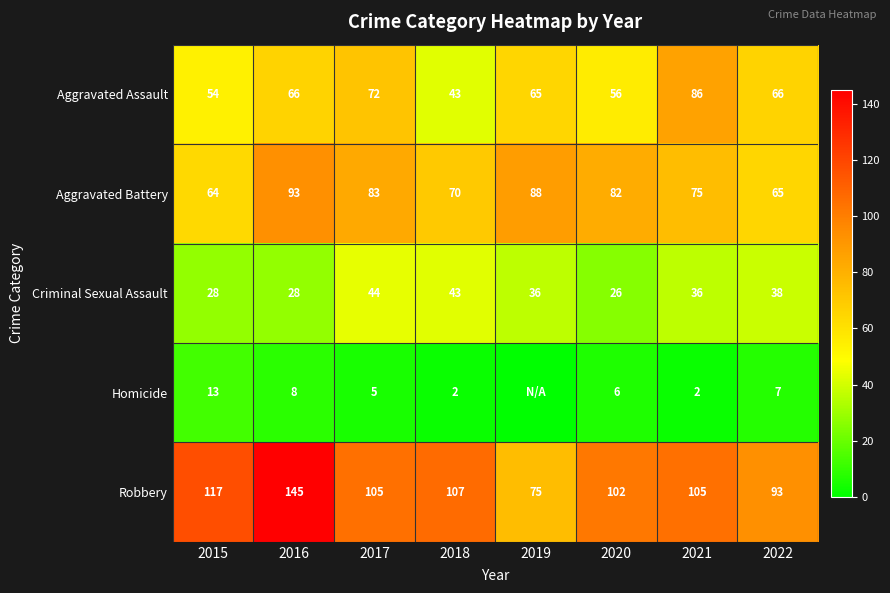

Rank the series at 2021 from highest to lowest value.

Robbery, Aggravated Assault, Aggravated Battery, Criminal Sexual Assault, Homicide